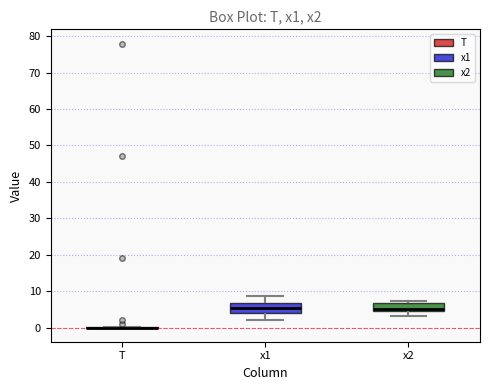

Reading left to right, transcribe this box plot: for each box, give where its median line is, the range the box spans, and where its two whiskers end, as read against the y-axis. The values are not printed on the chart, so give them approximately, as read against the axis.

T: box collapsed to a line at 0, whiskers 0 to 0
x1: median 5, box 4 to 7, whiskers 2 to 9
x2: median 5, box 4 to 7, whiskers 3 to 7 (just above the box's upper edge)